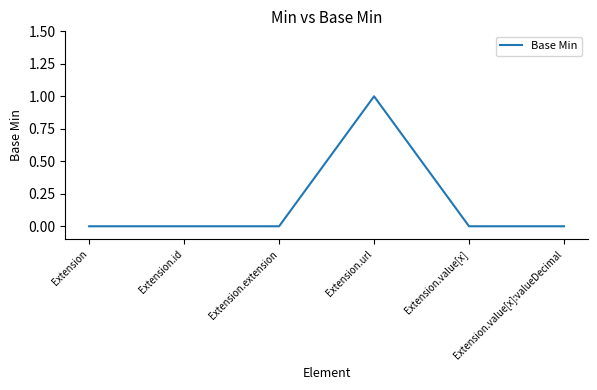

Is it true that the value at Extension.value[x] is -1?

False